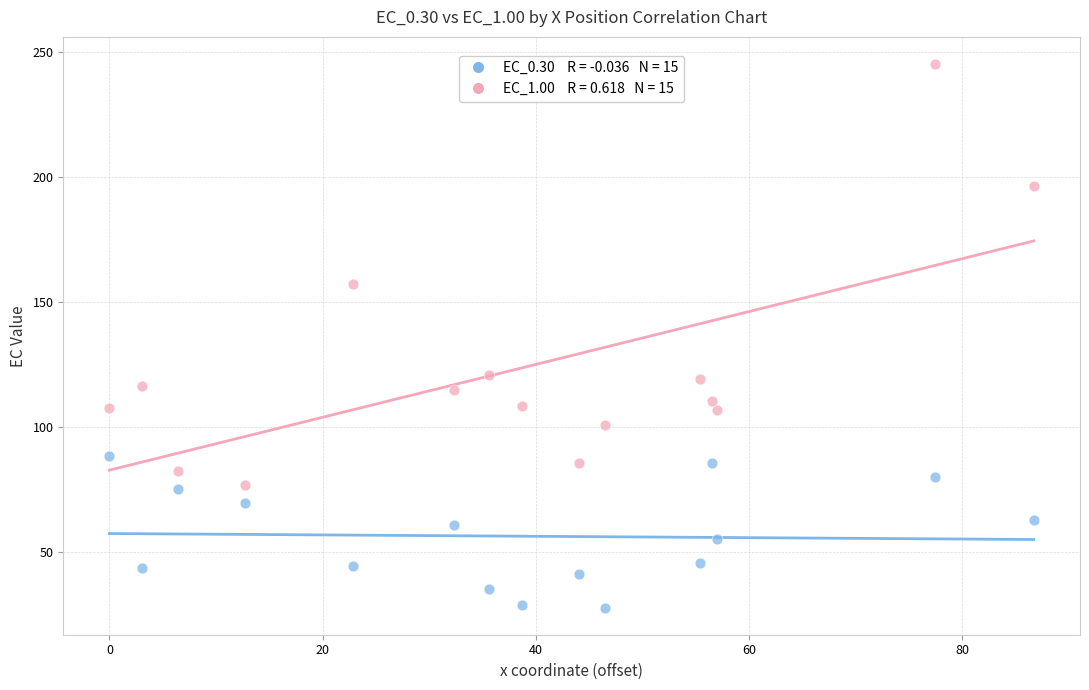

Across all data points, what is the range of X values (max minus min)?

86.7